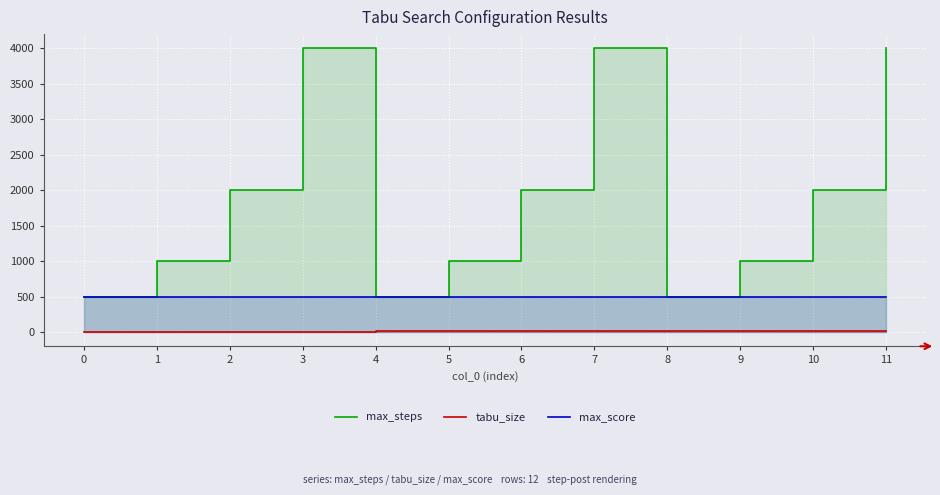

True or false: max_score and tabu_size cross at least once.

False